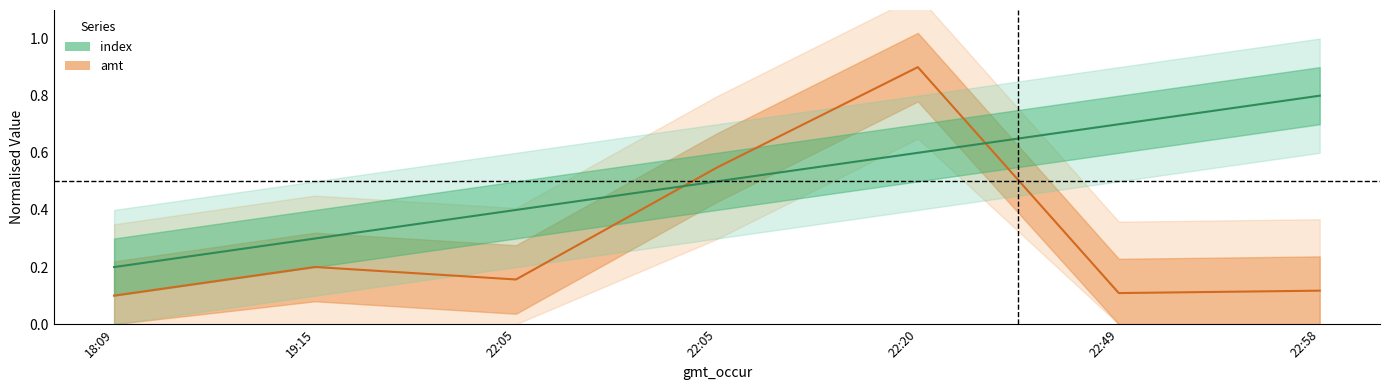

Is the value of amt at 22:20 greater than the value of index at 18:09?

Yes